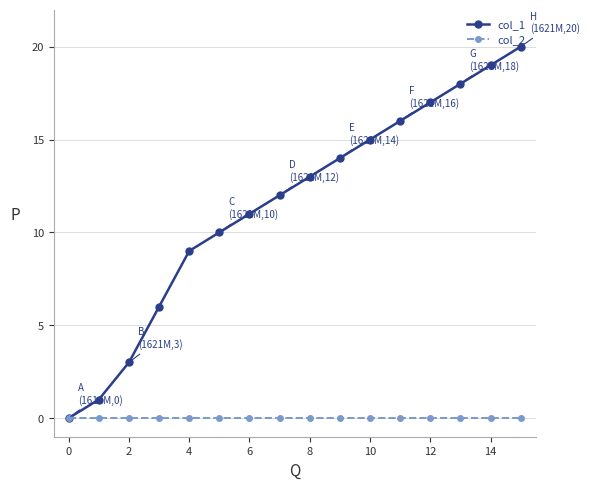

Which series has the largest range (max minus min)?

col_1